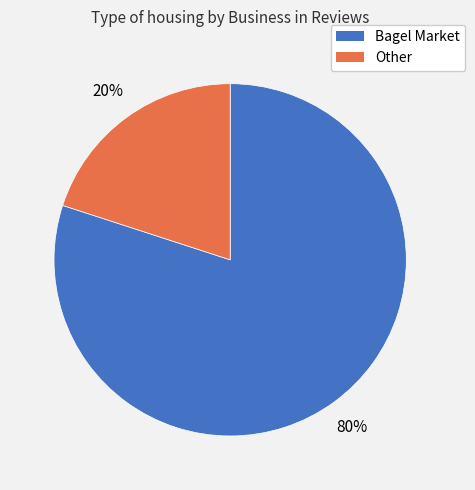

Is it true that Other is 9% of the pie?

False